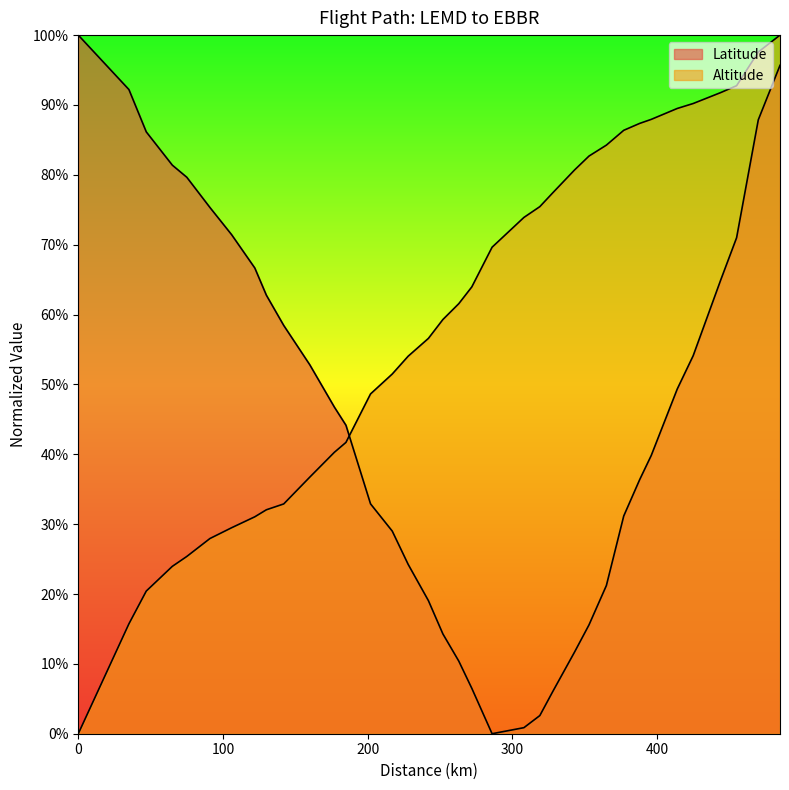

Reading left to right, extract all data points from this chart.

Latitude: 0=1.0	35=0.9	47=0.9	65=0.8	75=0.8	91=0.8	106=0.7	122=0.7	130=0.6	142=0.6	160=0.5	177=0.5	185=0.4	202=0.3	217=0.3	228=0.2	242=0.2	252=0.1	263=0.1	272=0.1	286=0.0	308=0.0	319=0.0	328=0.1	343=0.1	353=0.2	365=0.2	377=0.3	388=0.4	396=0.4	414=0.5	425=0.5	444=0.6	455=0.7	470=0.9	485=1.0
Altitude: 0=0.0	35=0.2	47=0.2	65=0.2	75=0.3	91=0.3	106=0.3	122=0.3	130=0.3	142=0.3	160=0.4	177=0.4	185=0.4	202=0.5	217=0.5	228=0.5	242=0.6	252=0.6	263=0.6	272=0.6	286=0.7	308=0.7	319=0.8	328=0.8	343=0.8	353=0.8	365=0.8	377=0.9	388=0.9	396=0.9	414=0.9	425=0.9	444=0.9	455=0.9	470=1.0	485=1.0